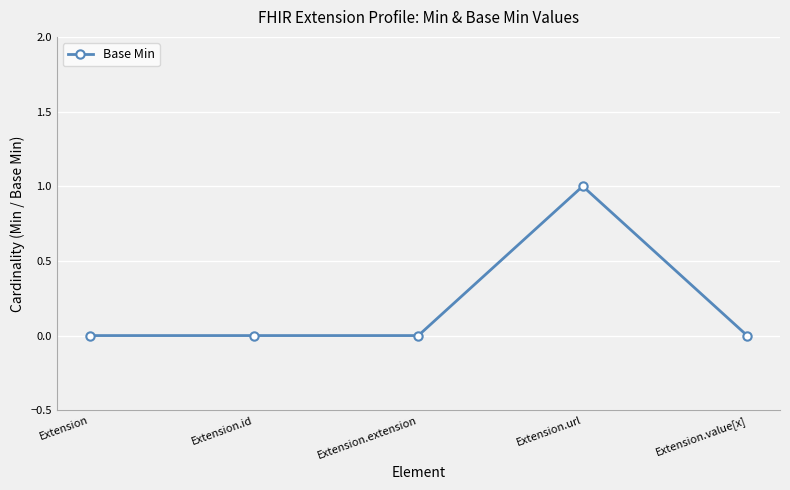

What is the sum of all values?

1